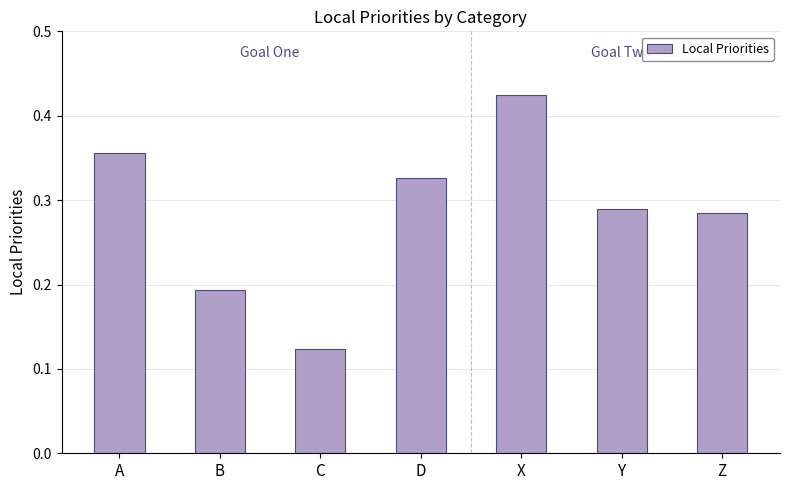

What is the label of the 2nd bar from the right?

Y